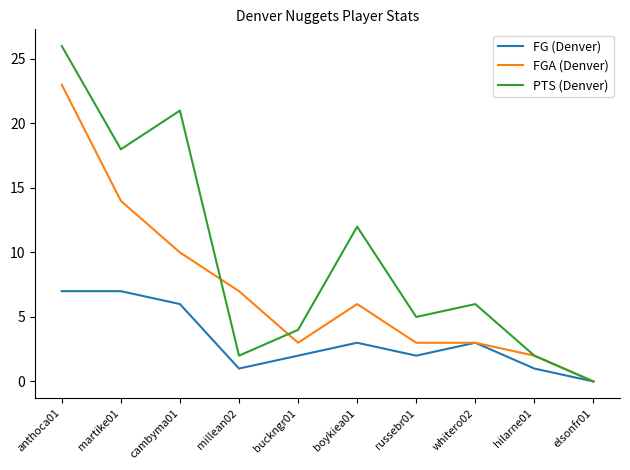

Which series has the largest total across all categories?

PTS (Denver)